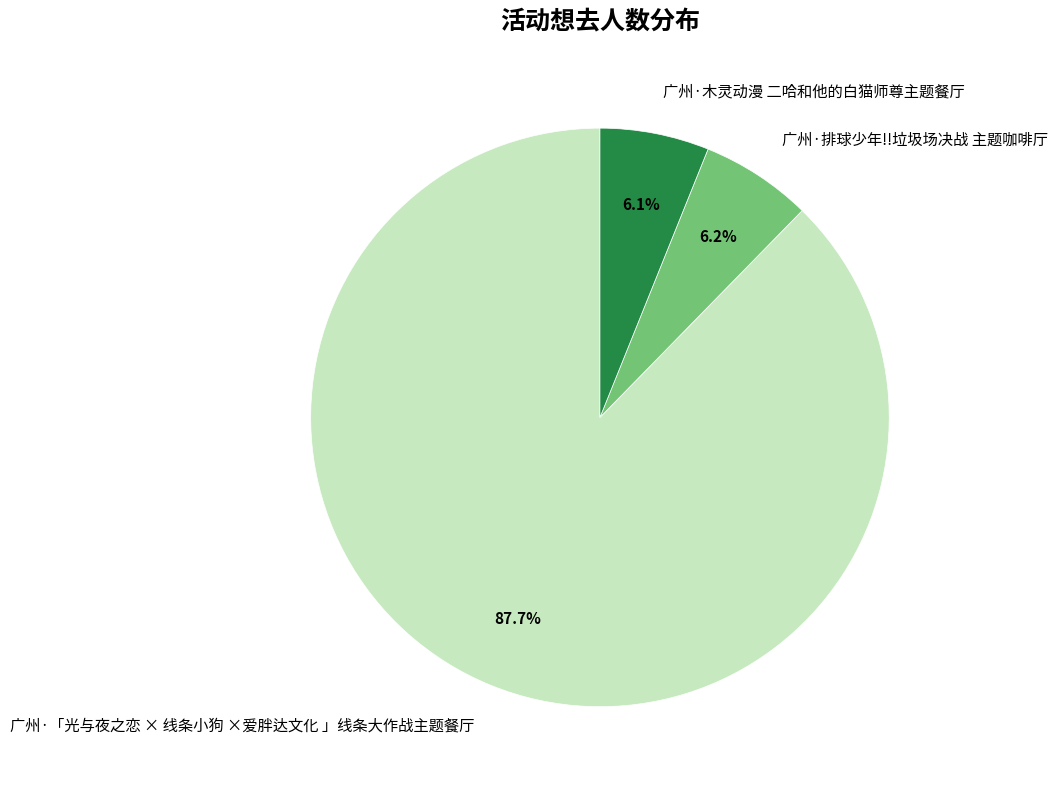

How many slices are in this pie chart?

3